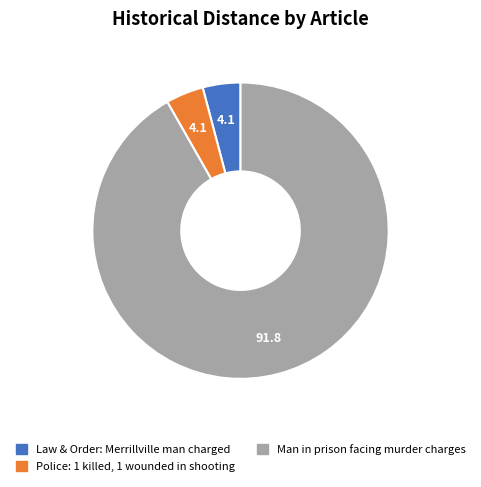

Does Law & Order: Merrillville man charged account for over 50% of the chart?

No